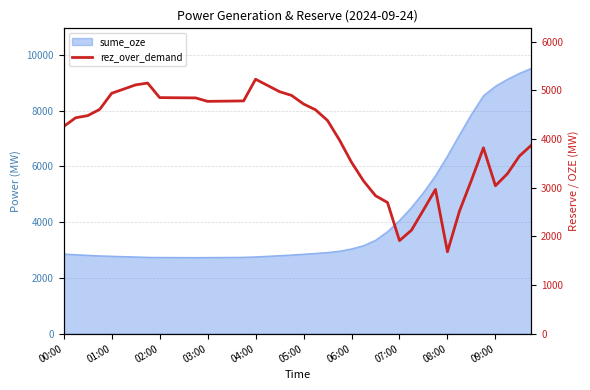

The chart shows a value of 3050 at 19. True or false?

False